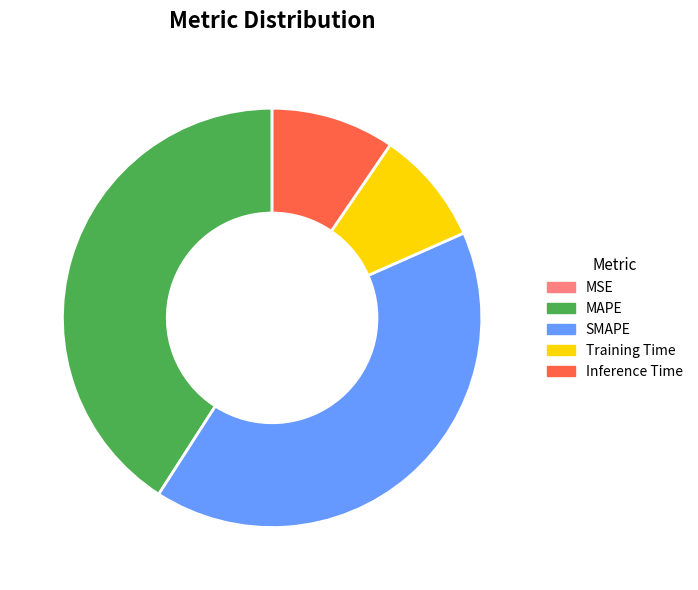

Does MAPE represent more than half of the total?

No